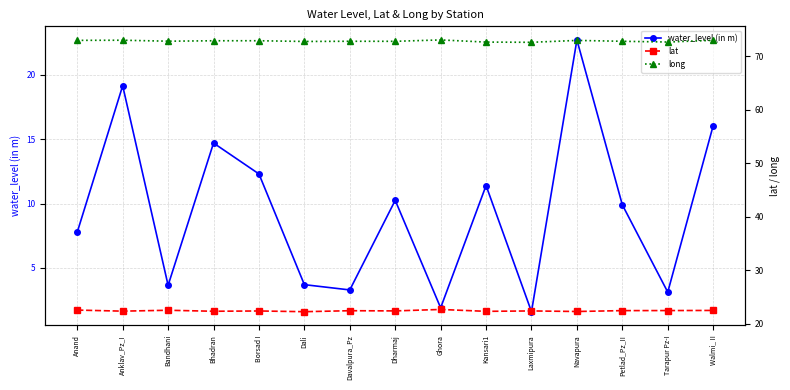

True or false: lat and long intersect in this chart.

False